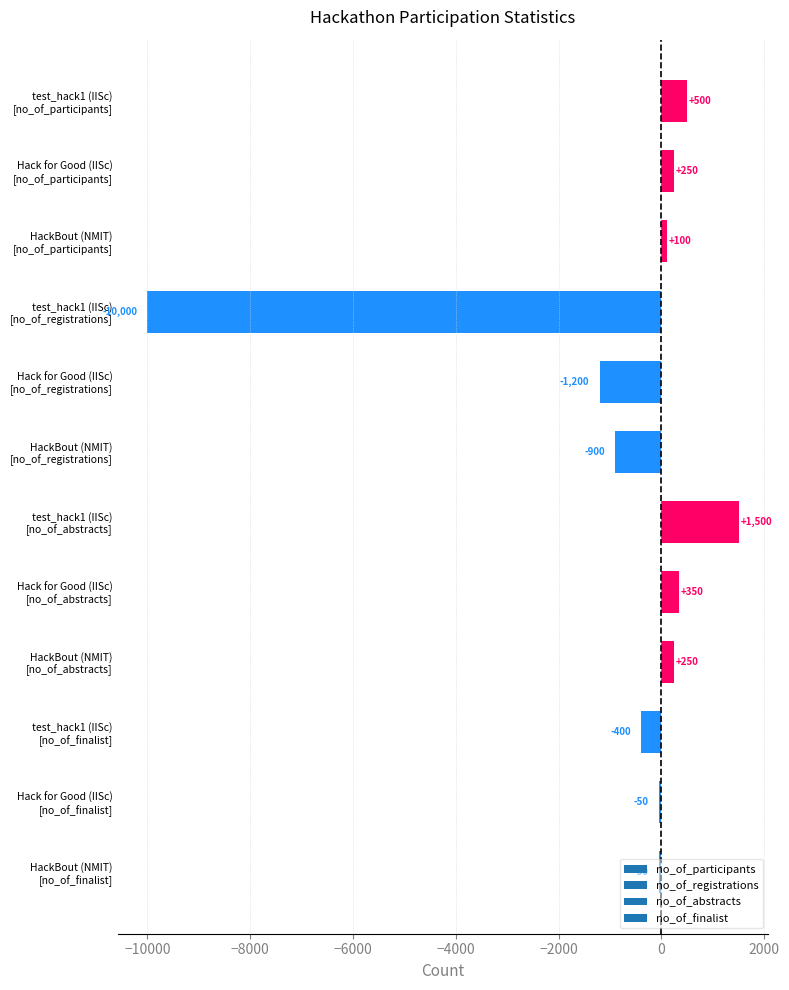

What is the minimum value shown in the chart?

-10000